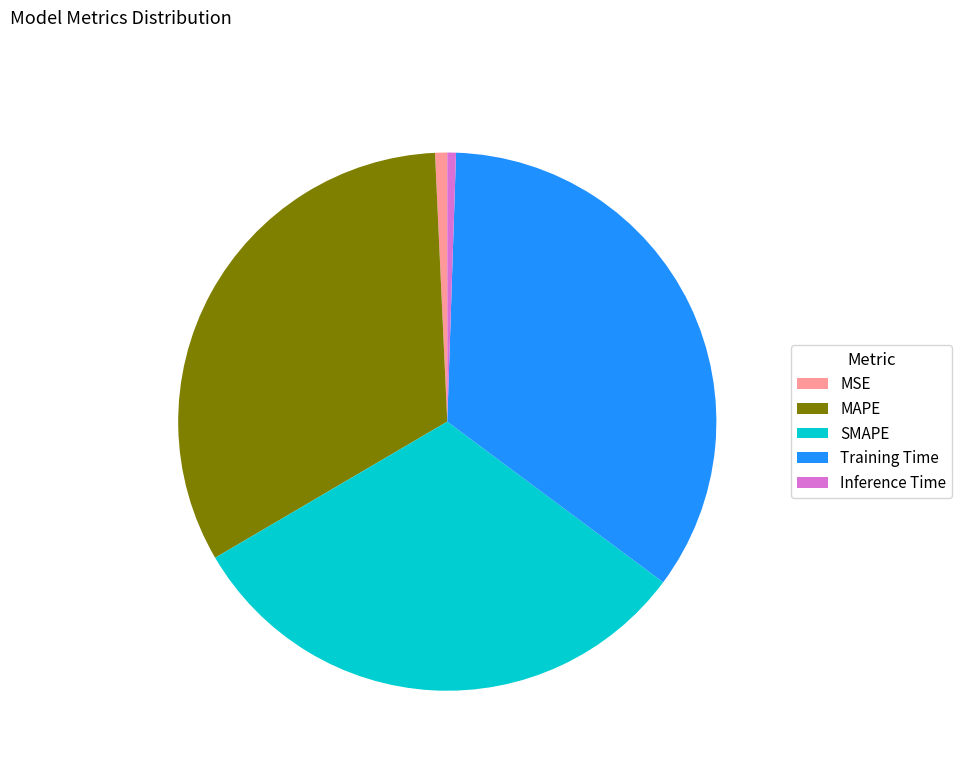

Which slice is the largest?

Training Time